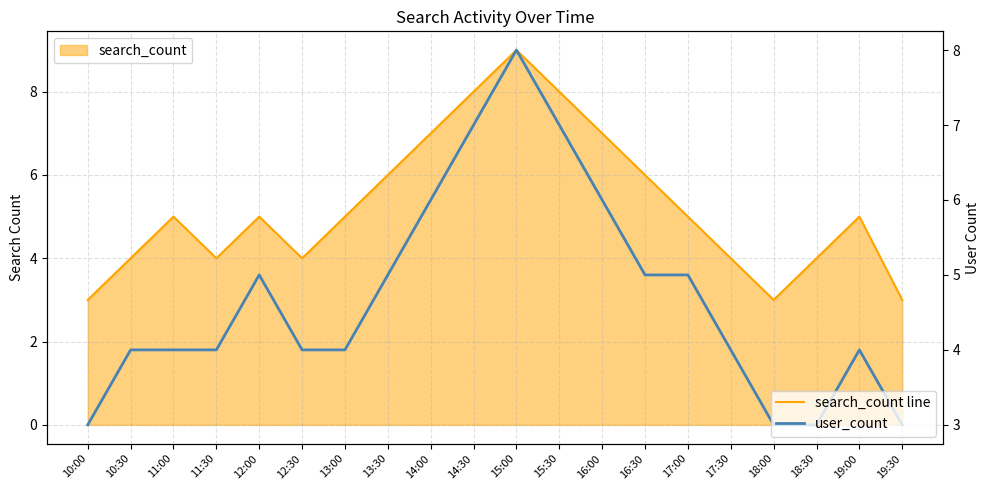

Is it true that user_count equals 1 at 19:00?

False